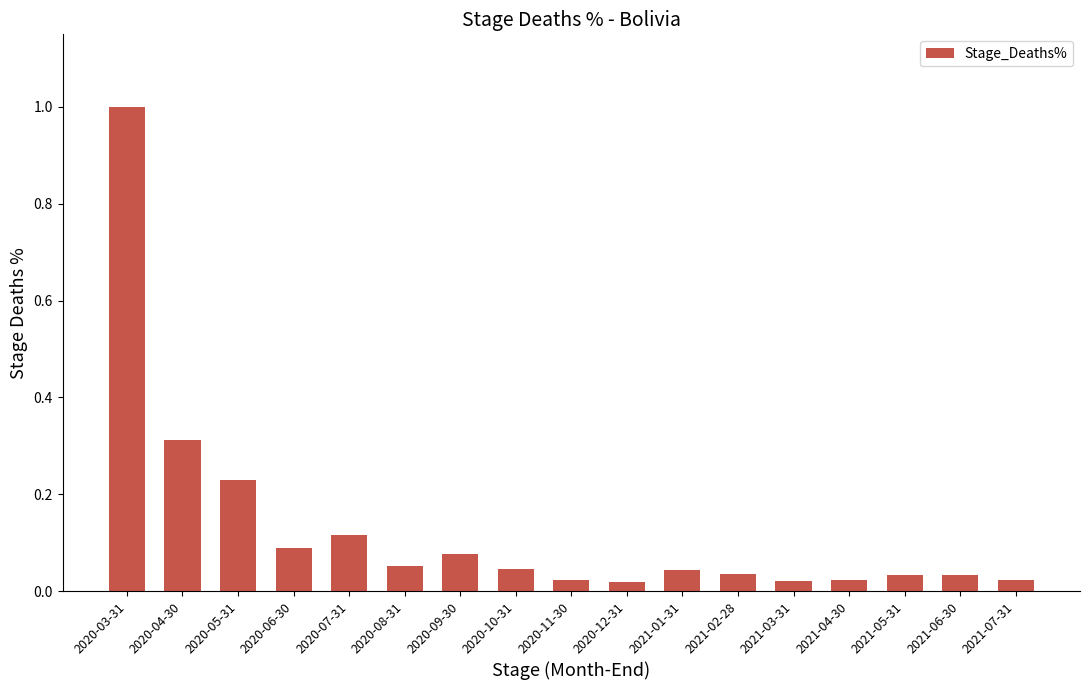

Is it true that the value at 2020-05-31 is 0.4?

False